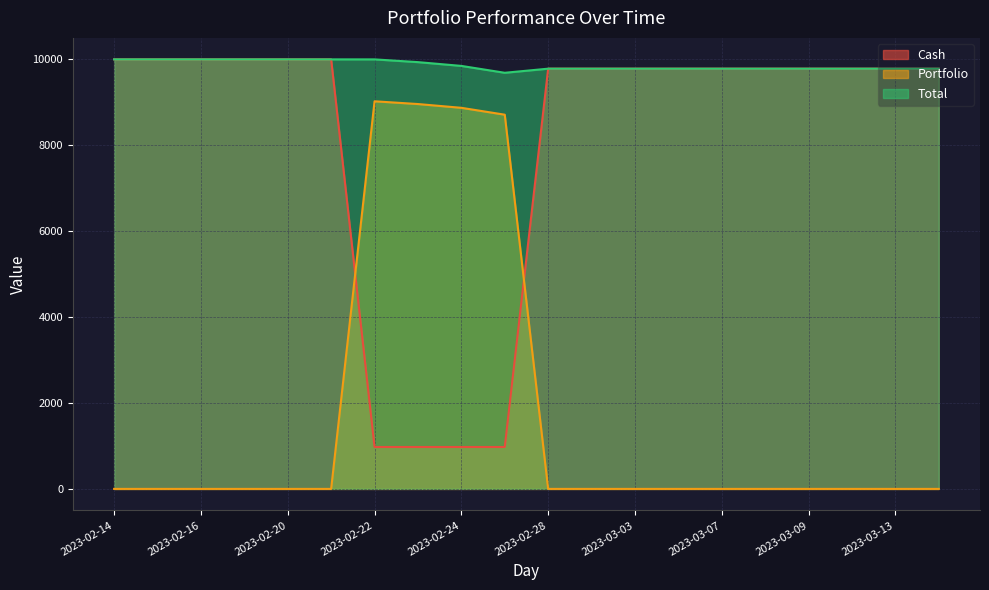

What are all the series names shown in the legend?

Cash, Portfolio, Total